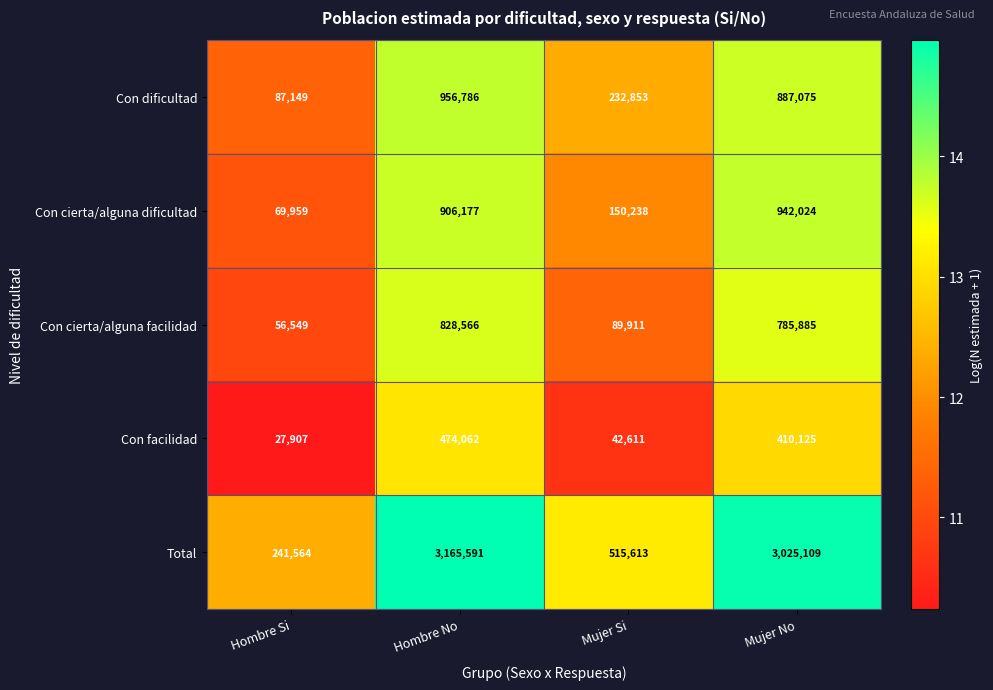

What is the greatest value displayed?

3165591